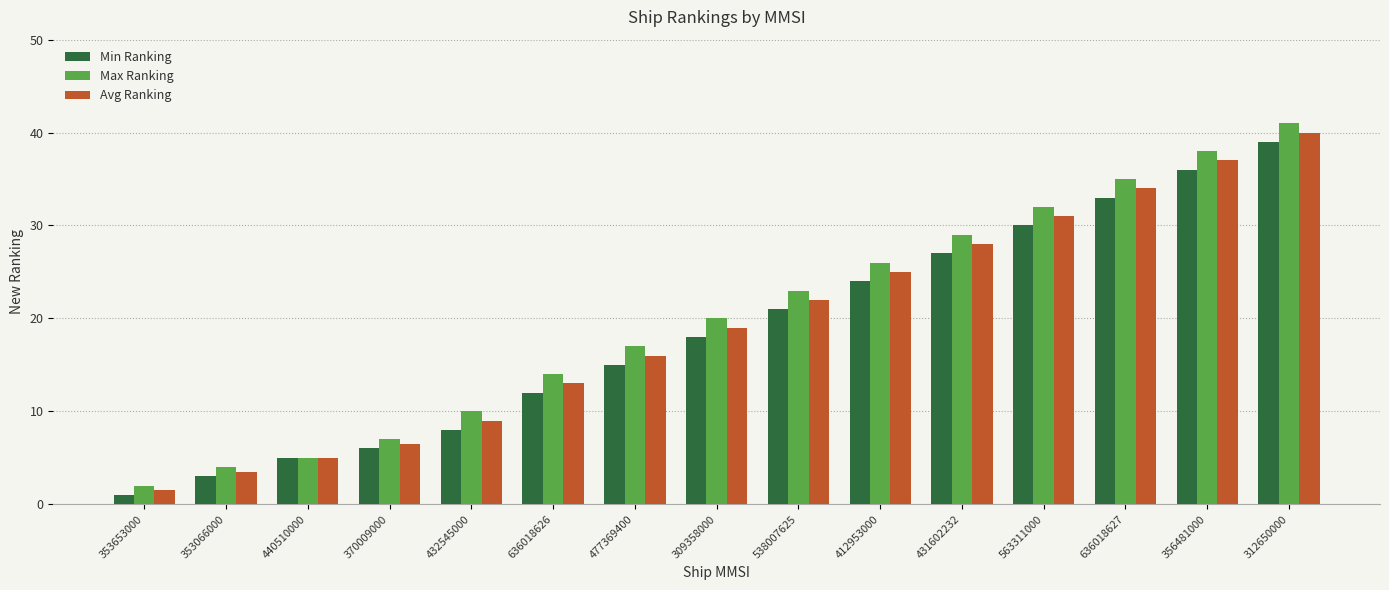

How many bars are there in total?

45